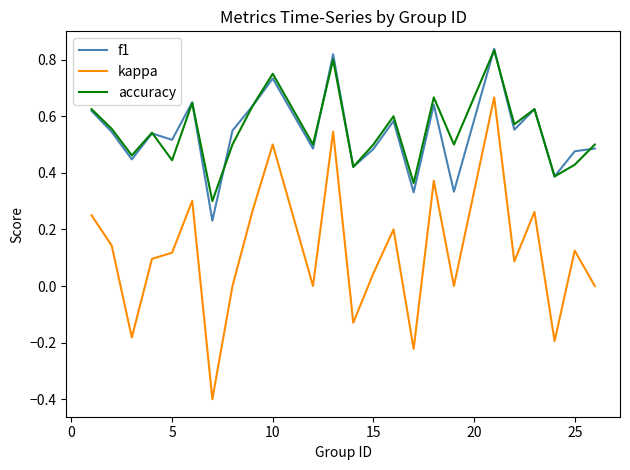

Which series has the widest spread of values?

kappa